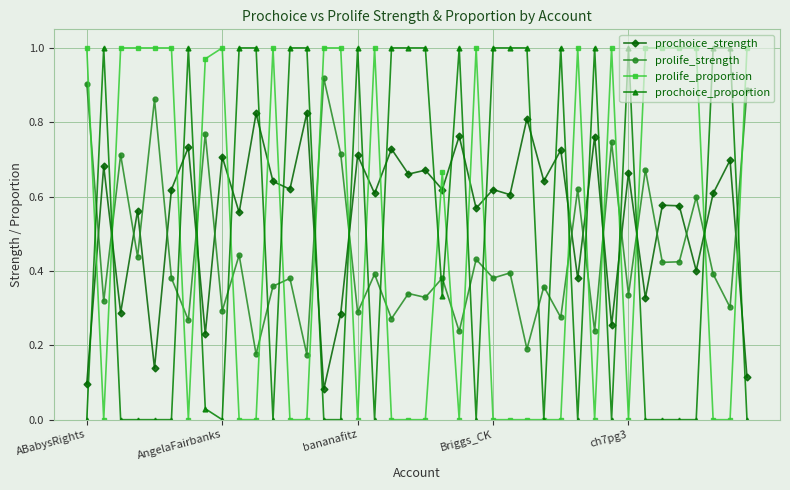

True or false: prolife_proportion has more than 0 points higher than both neighbors.

True